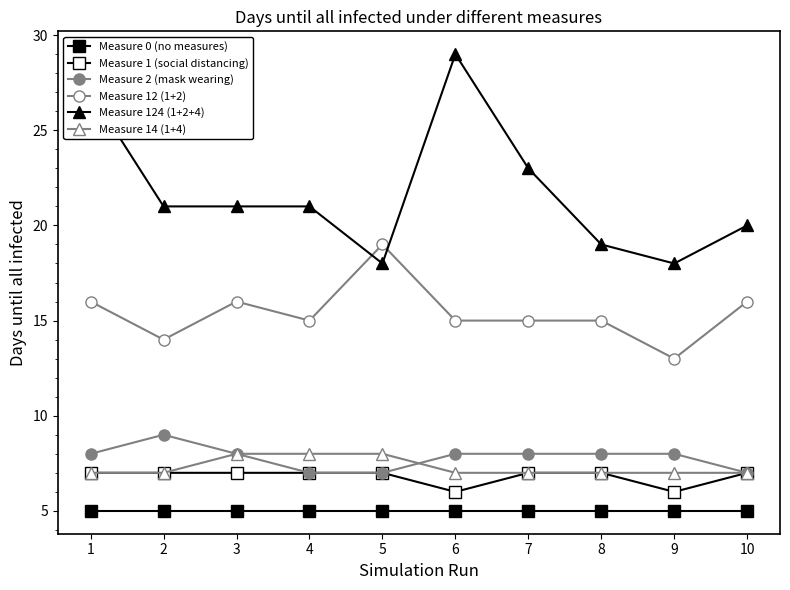

How many data points does each series have?

10